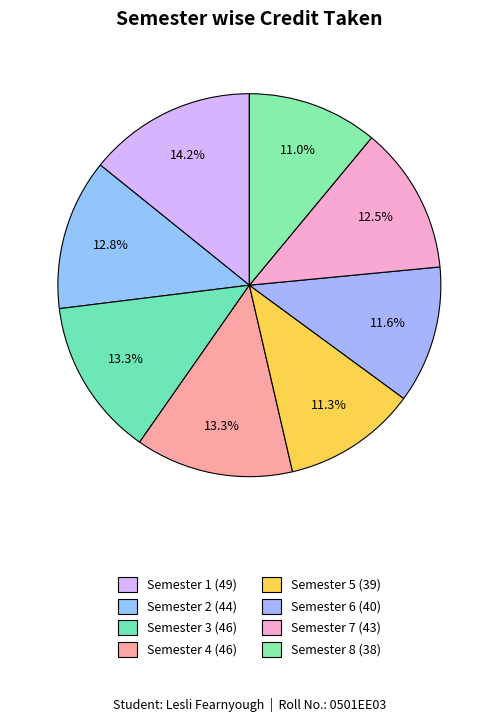

Does any single category account for the majority?

No